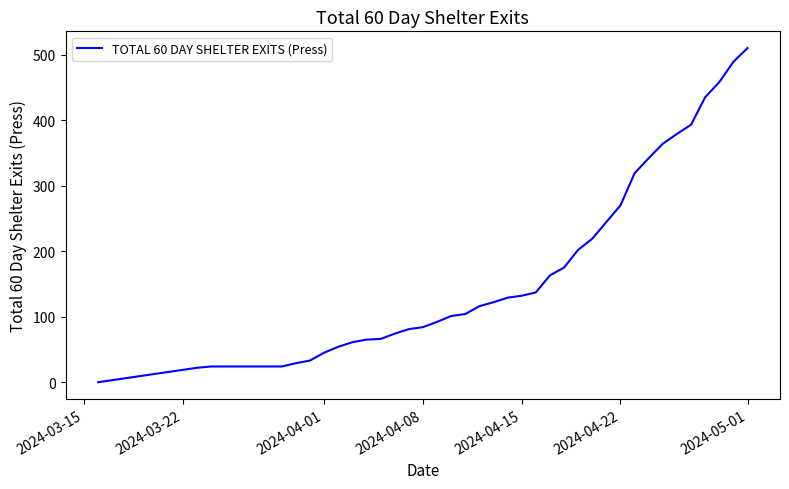

What is the difference between the maximum and minimum values?

510